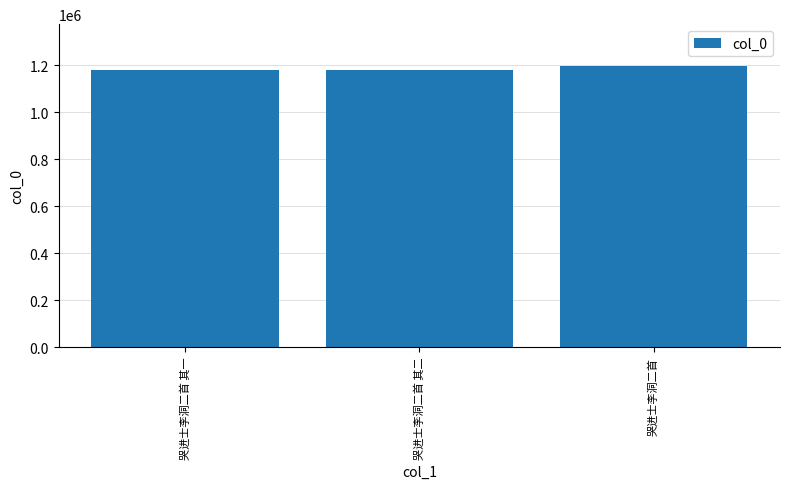

What is the sum of all values?

3557710